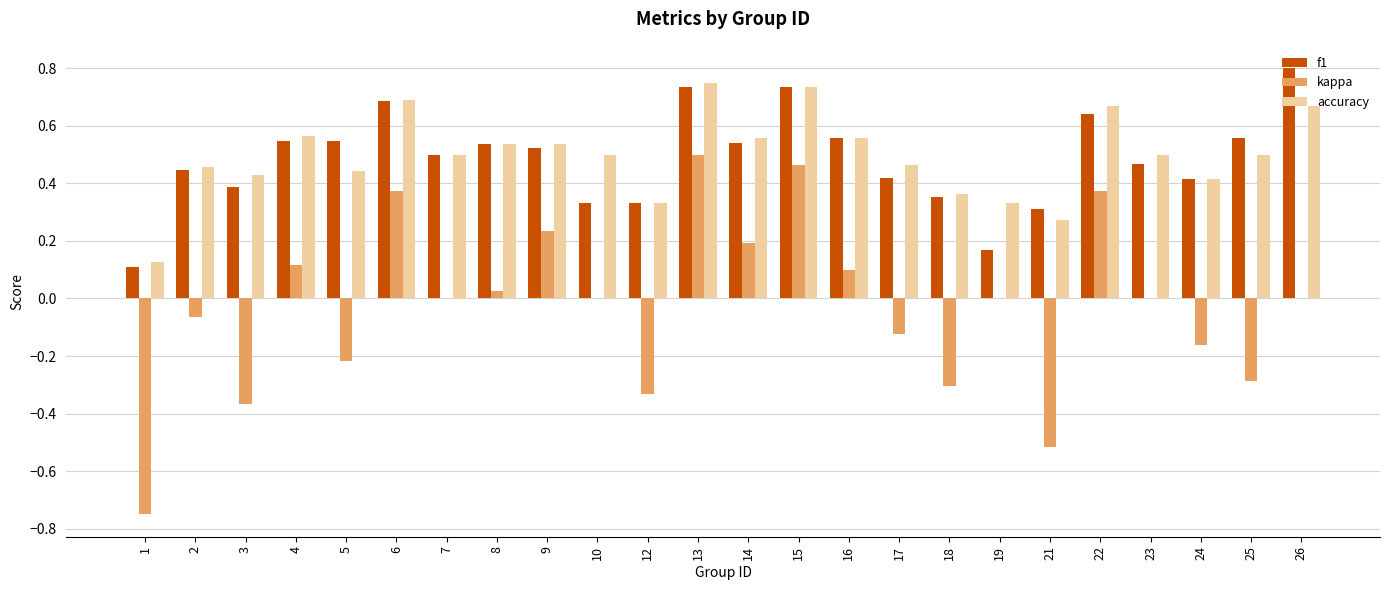

What is the total value across all series at 23?

1.0